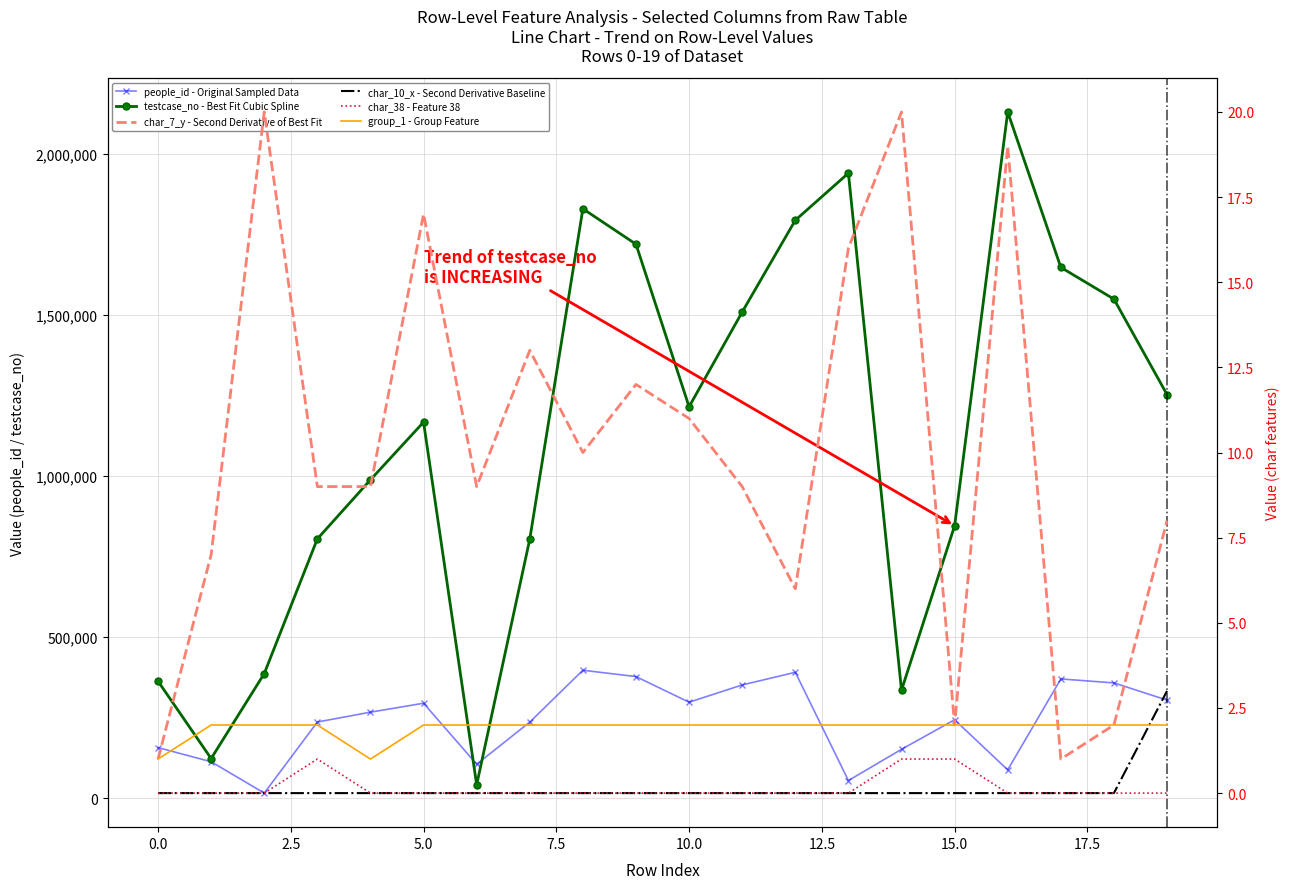

How many series are shown in this chart?

6